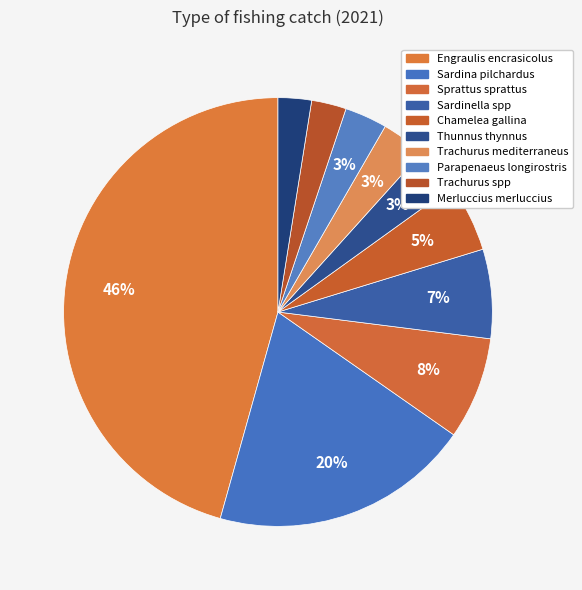

Does any single category account for the majority?

No